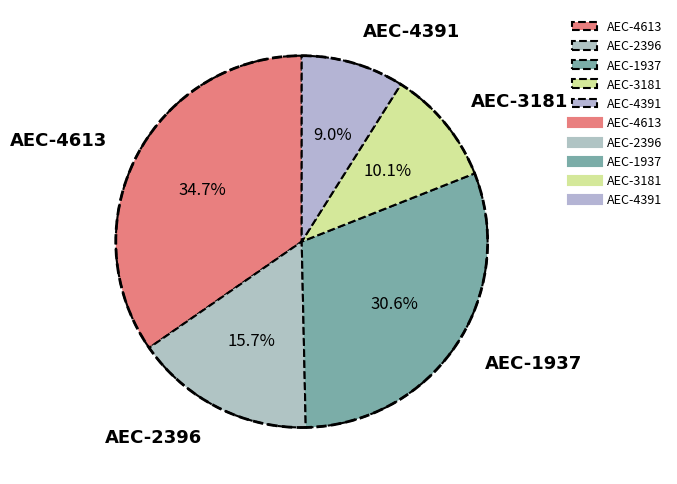

Is AEC-3181 the majority of the pie?

No